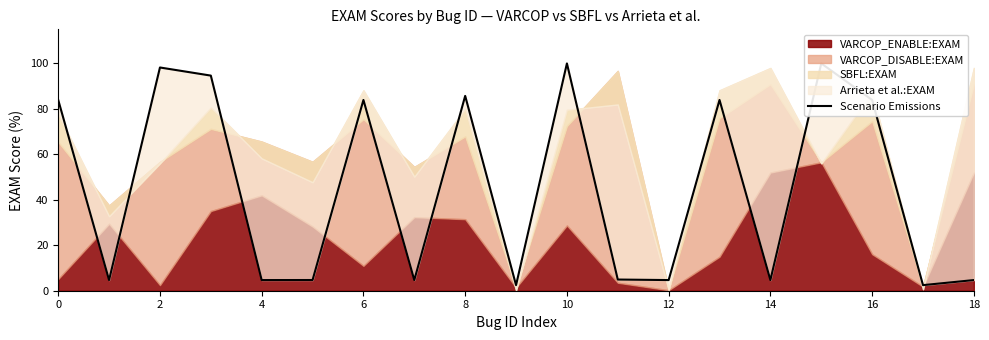

At which category does the data reach its first local valley?

2